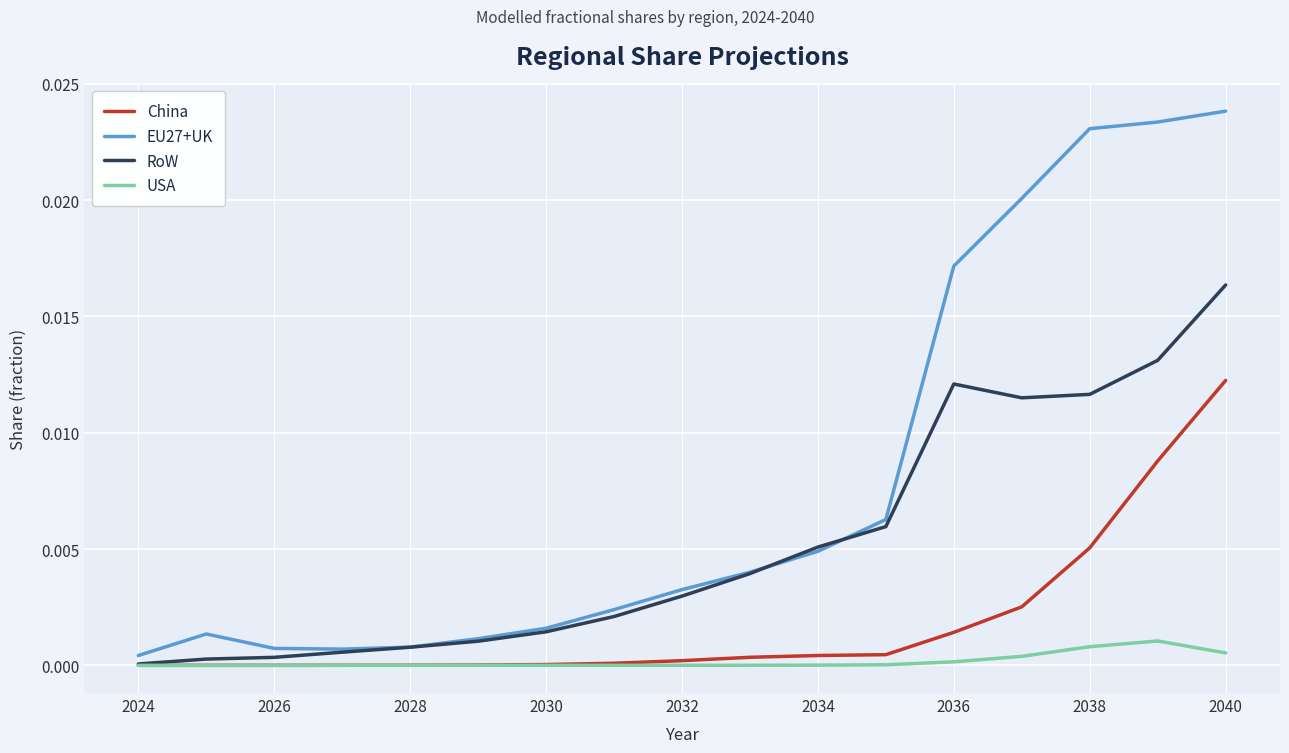

Which series has the widest spread of values?

EU27+UK